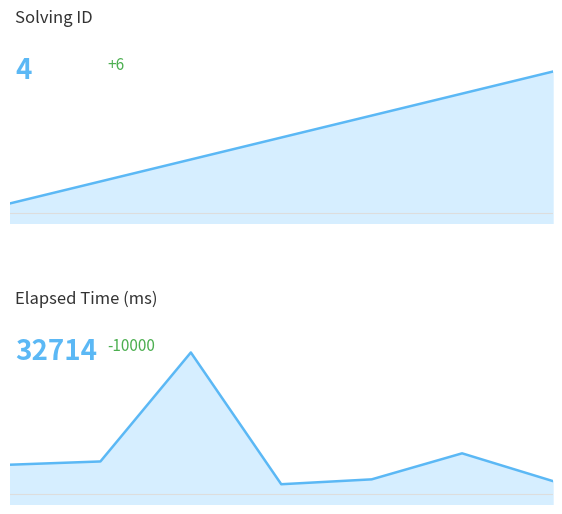

What are all the series names shown in the legend?

solving_id, elapsed_time